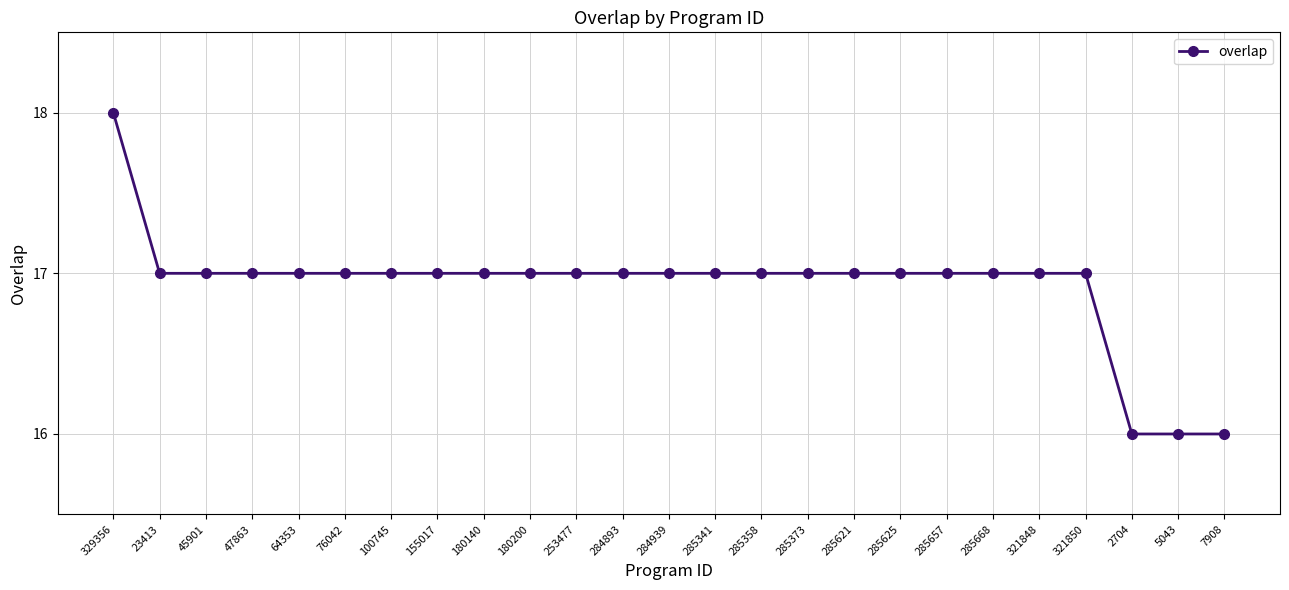

What is the maximum value shown in the chart?

18